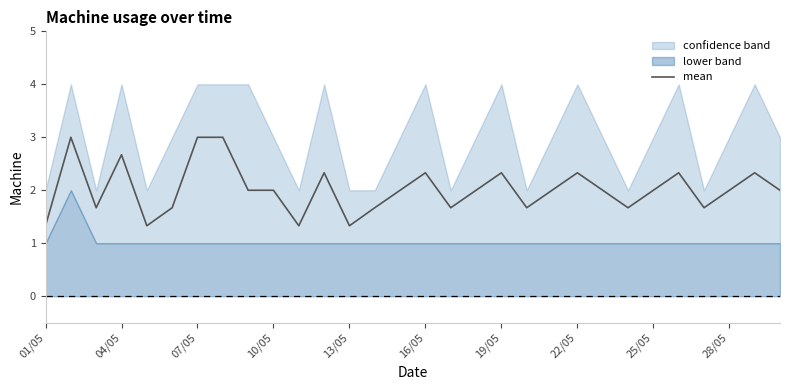

What position from the right is 17?

13